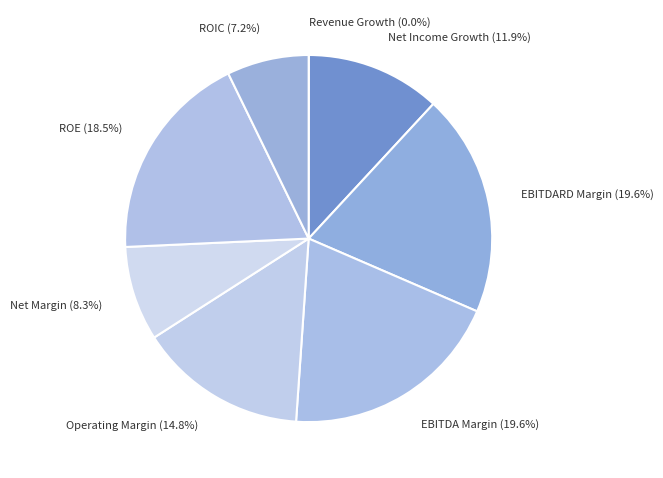

Combined, do Net Margin (8.3%) and ROE (18.5%) account for over 50%?

No